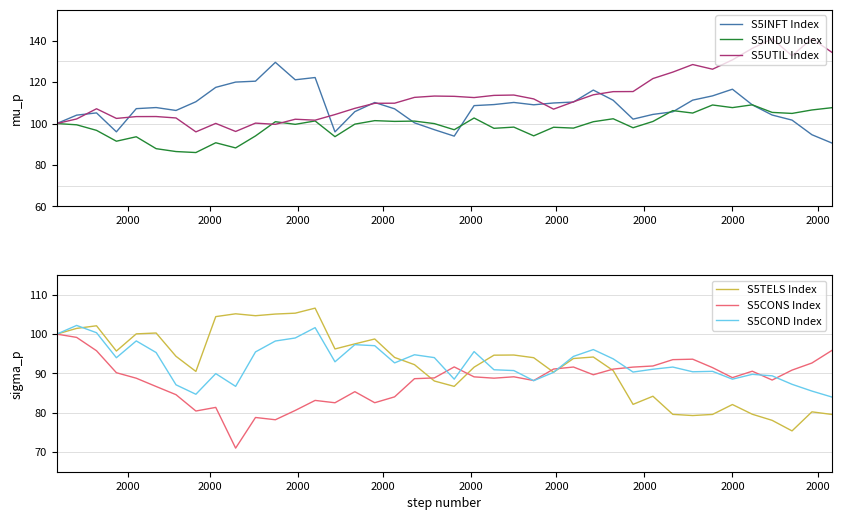

Reading right to left, what are all the values shown in this chart?

S5INFT Index: 90.6	94.6	101.7	104.1	109.0	116.6	113.4	111.3	105.7	104.4	102.1	111.2	116.2	110.4	109.9	109.1	110.2	109.2	108.7	93.9	97.0	100.3	107.1	110.2	105.8	96.0	122.2	121.1	129.6	120.5	120.0	117.5	110.5	106.3	107.7	107.2	96.0	105.1	104.1	100.0
S5INDU Index: 107.7	106.6	104.9	105.4	109.0	107.7	109.0	105.1	106.3	101.0	98.0	102.3	100.9	97.8	98.2	94.1	98.3	97.7	102.7	97.0	100.0	101.2	101.0	101.4	99.7	93.7	101.3	99.6	100.9	94.0	88.2	90.7	86.0	86.5	87.9	93.6	91.5	96.7	99.4	100.0
S5UTIL Index: 134.4	141.1	132.8	141.0	136.3	130.8	126.3	128.5	124.9	121.7	115.5	115.4	113.9	110.5	107.0	111.9	113.8	113.6	112.5	113.1	113.3	112.6	109.8	109.8	107.3	104.3	101.6	102.1	99.6	100.2	96.2	100.1	96.0	102.7	103.4	103.4	102.5	107.1	102.2	100.0
S5TELS Index: 79.6	80.2	75.4	78.1	79.6	82.1	79.6	79.3	79.6	84.2	82.1	90.7	94.2	93.8	90.3	94.0	94.7	94.6	91.6	86.7	88.1	92.2	94.1	98.8	97.5	96.2	106.6	105.3	105.1	104.7	105.2	104.4	90.5	94.3	100.3	100.1	95.7	102.1	101.5	100.0
S5CONS Index: 95.8	92.6	90.8	88.3	90.6	88.9	91.5	93.6	93.5	91.9	91.6	91.1	89.7	91.6	91.1	88.2	89.1	88.8	89.1	91.7	88.9	88.7	84.0	82.5	85.4	82.5	83.1	80.6	78.2	78.8	71.0	81.4	80.4	84.6	86.7	88.8	90.2	95.8	99.2	100.0
S5COND Index: 84.0	85.5	87.2	89.4	89.8	88.5	90.5	90.4	91.6	91.1	90.3	93.7	96.1	94.3	90.3	88.2	90.7	90.9	95.6	88.5	94.0	94.7	92.7	97.1	97.3	93.0	101.6	99.0	98.2	95.5	86.7	90.0	84.7	87.1	95.3	98.3	94.0	100.4	102.2	100.0